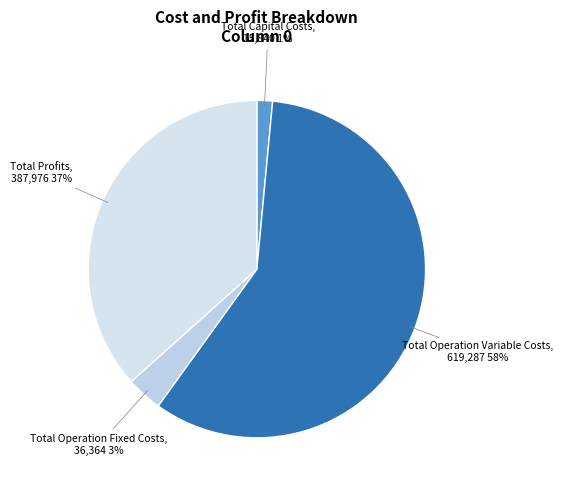

Which has a higher value, Total Operation Variable Costs or Total Operation Fixed Costs?

Total Operation Variable Costs